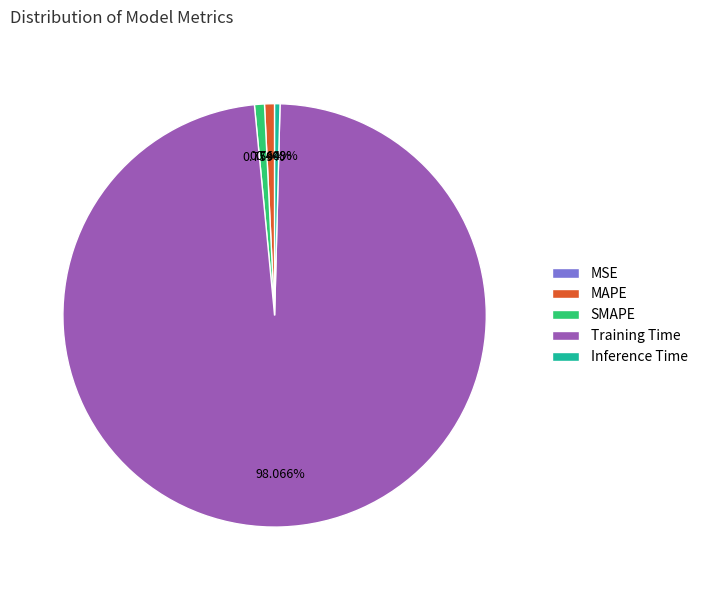

Which category has the biggest portion of the pie?

Training Time